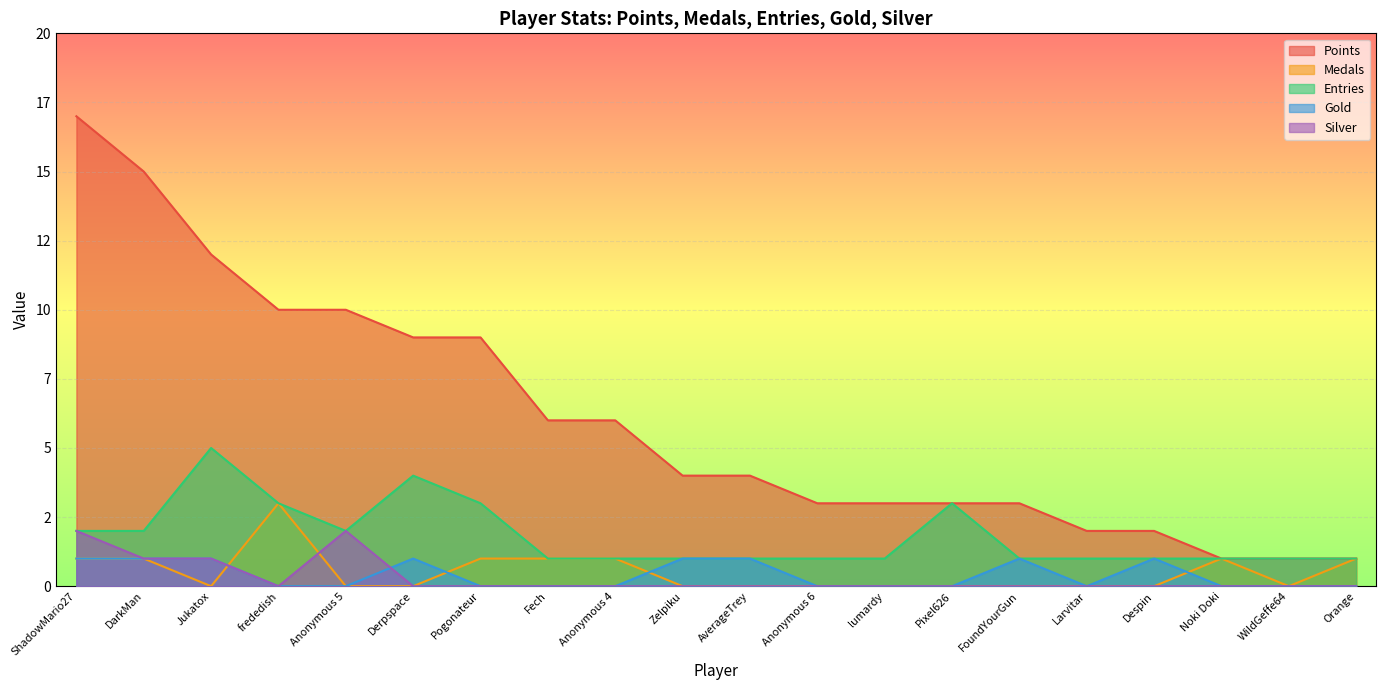

Rank the series by their maximum value, from highest to lowest.

Points, Entries, Medals, Silver, Gold